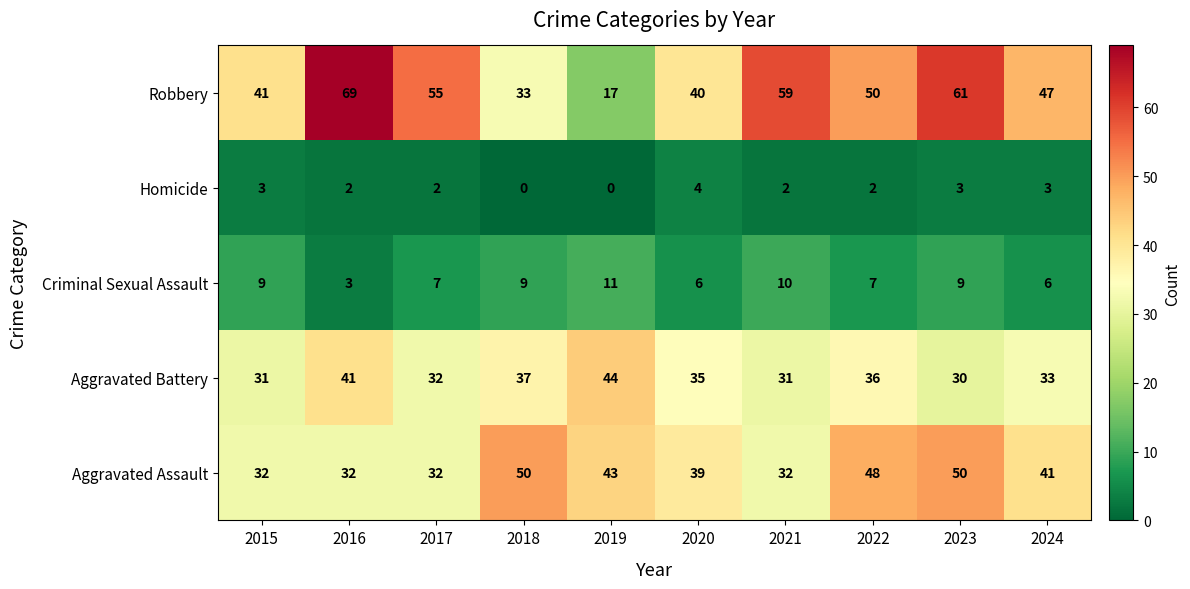

At 2022, list the series in order from smallest to largest.

Homicide, Criminal Sexual Assault, Aggravated Battery, Aggravated Assault, Robbery